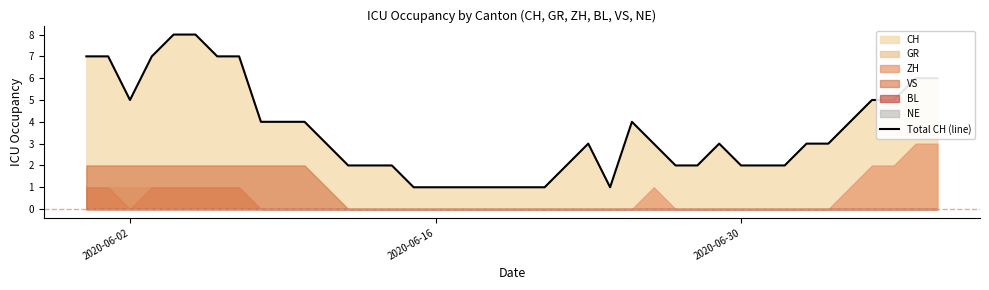

The value of Total CH (line) at 2020-06-02 is 5. True or false?

True